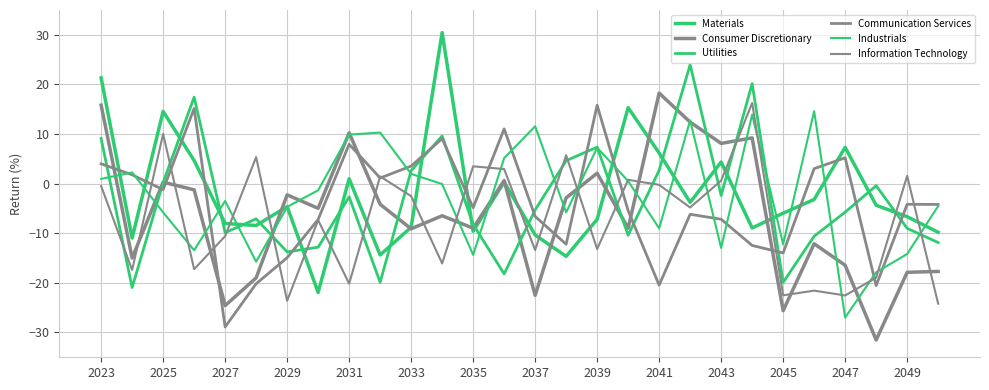

Is this an area chart (filled region under the line)?

No